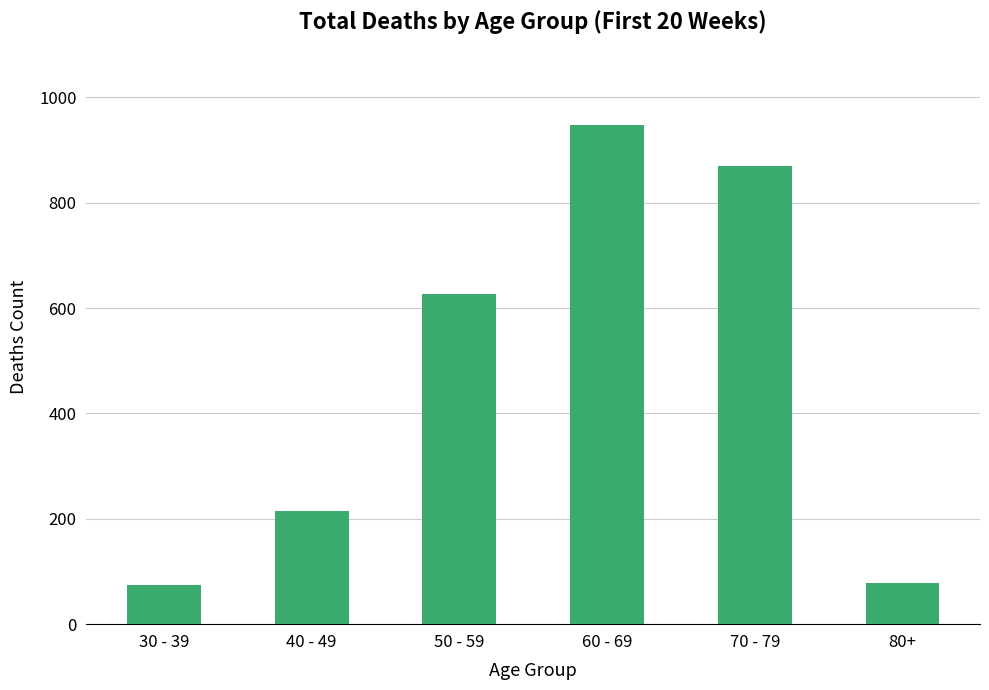

What is the value of the 5th bar from the left?

870